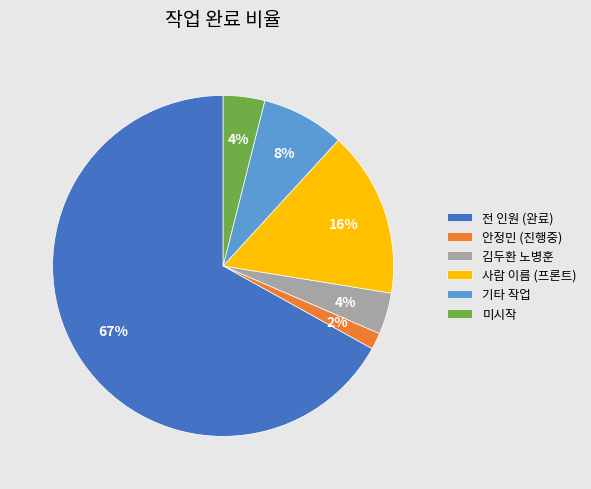

Is it true that 김두환 노병훈 is 12% of the pie?

False